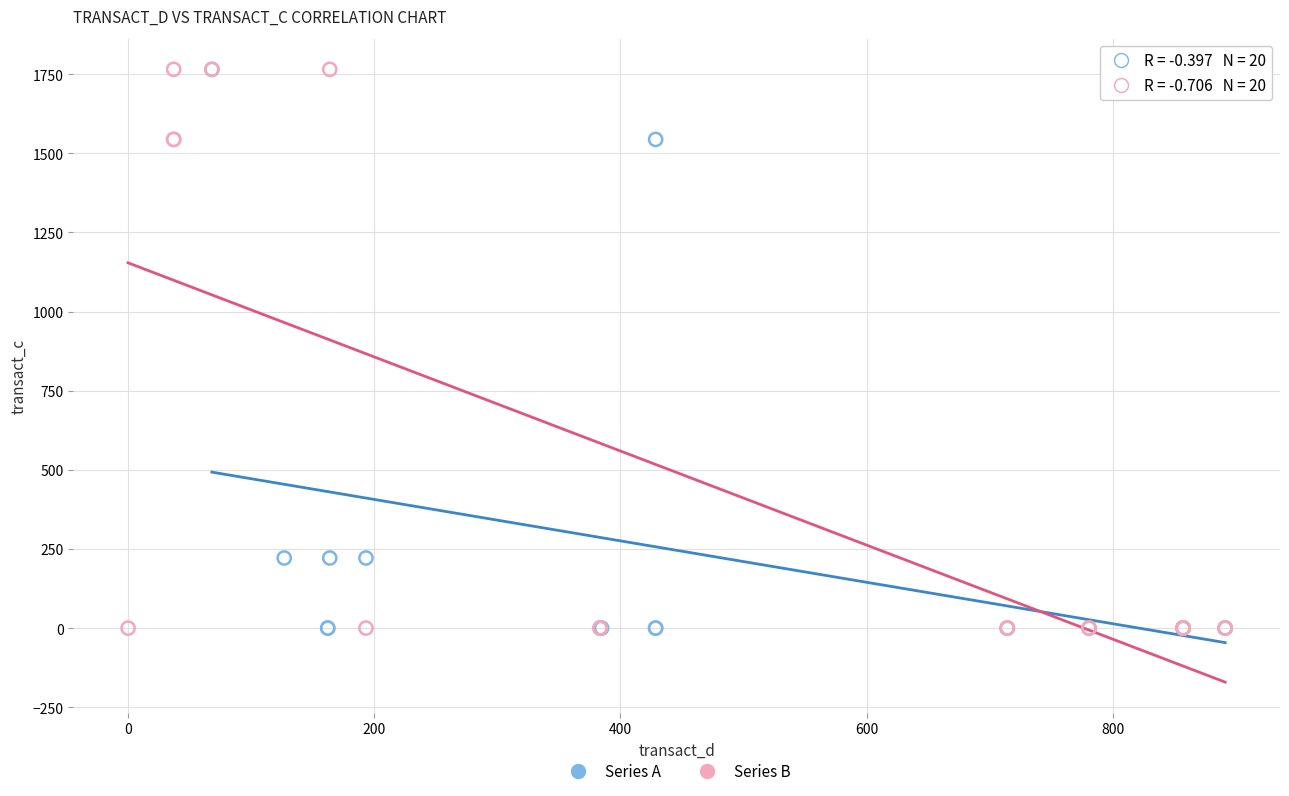

What are all the series names shown in the legend?

Series A, Series B